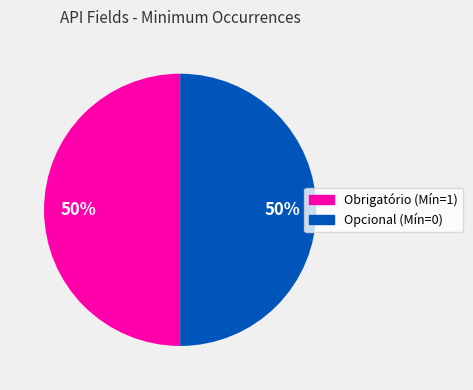

To the nearest percent, what is the average slice percentage?

50%